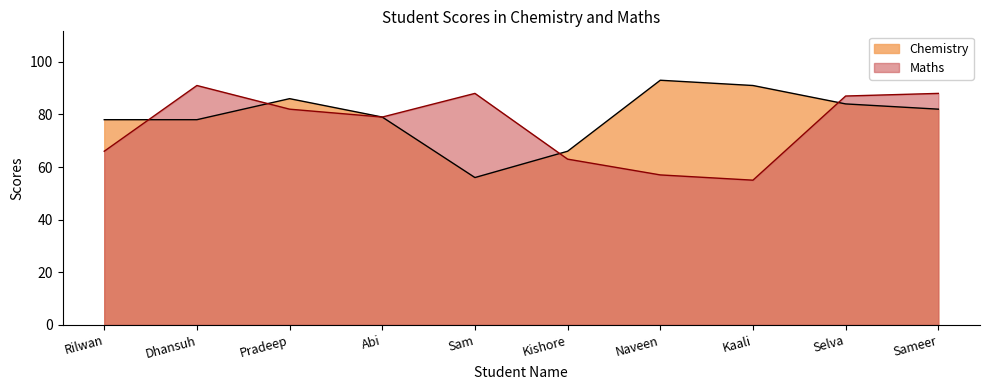

What is the value of the Chemistry point at the 5th from the left?

56